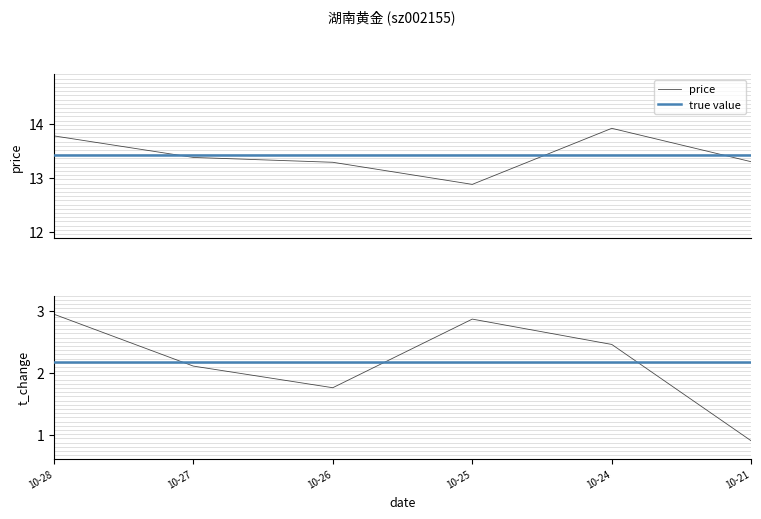

List the series in order of their peak value, highest first.

price, t_change